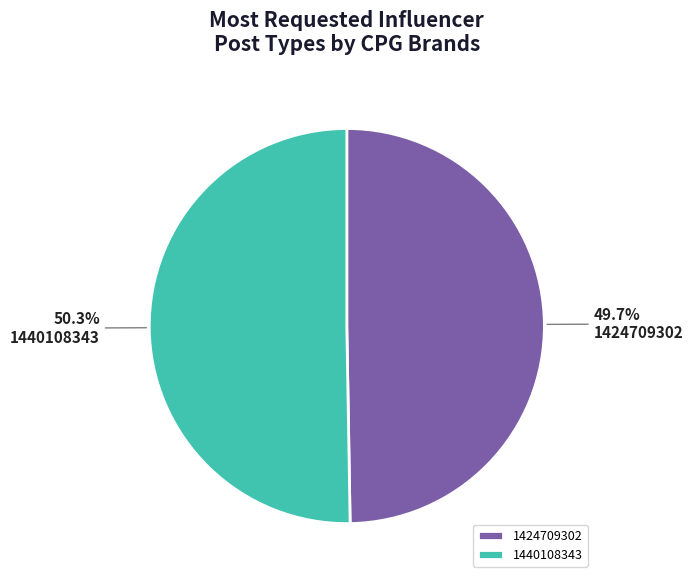

How many segments does this pie chart have?

2